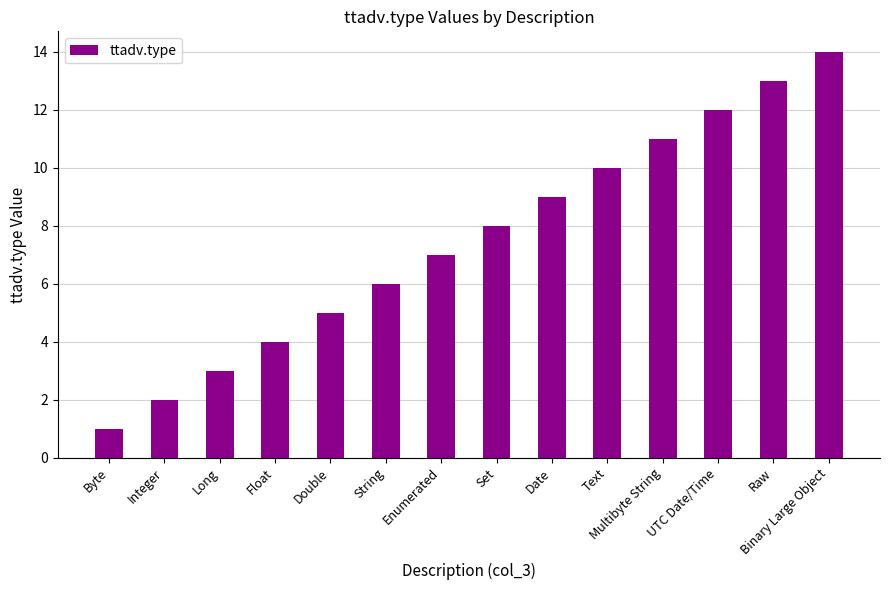

What position from the right is Double?

10